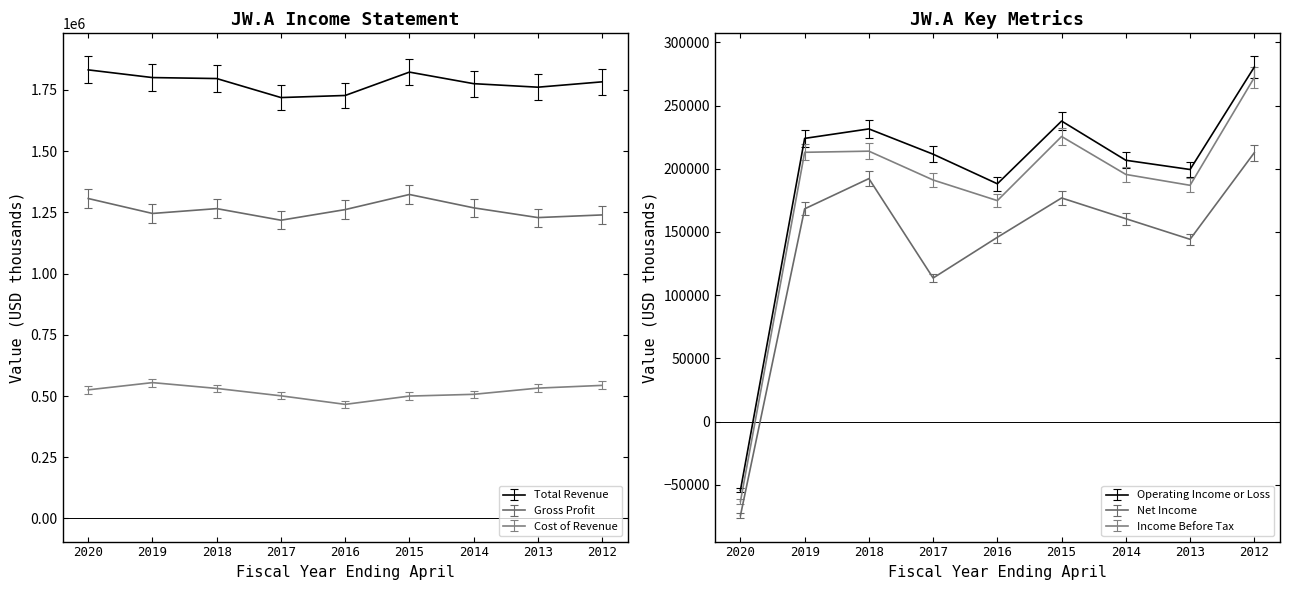

Does the chart have visible grid lines?

No